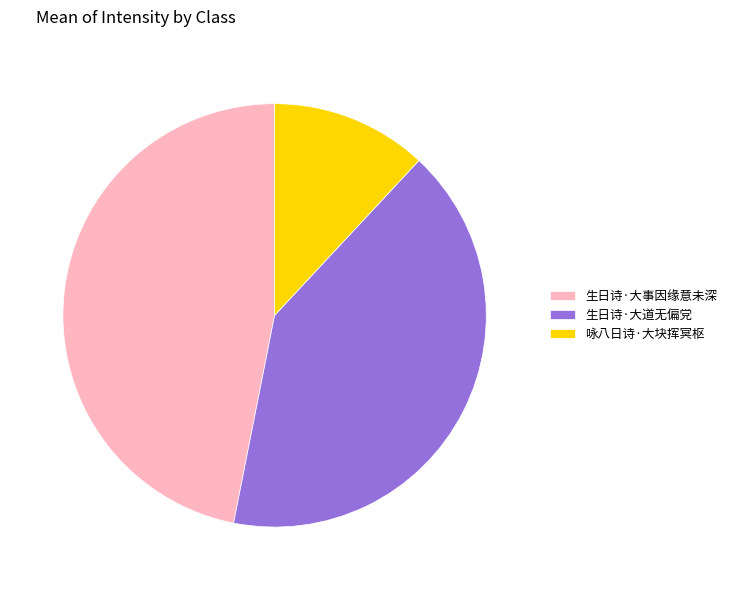

Between 生日诗·大事因缘意未深 and 生日诗·大道无偏党, which is larger?

生日诗·大事因缘意未深